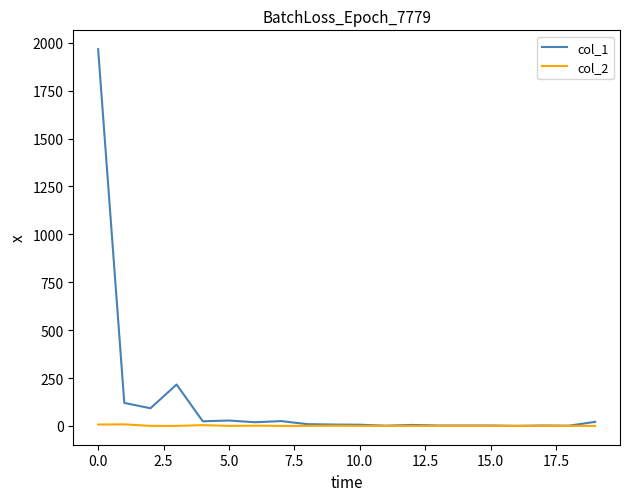

How many lines are shown in the chart?

2